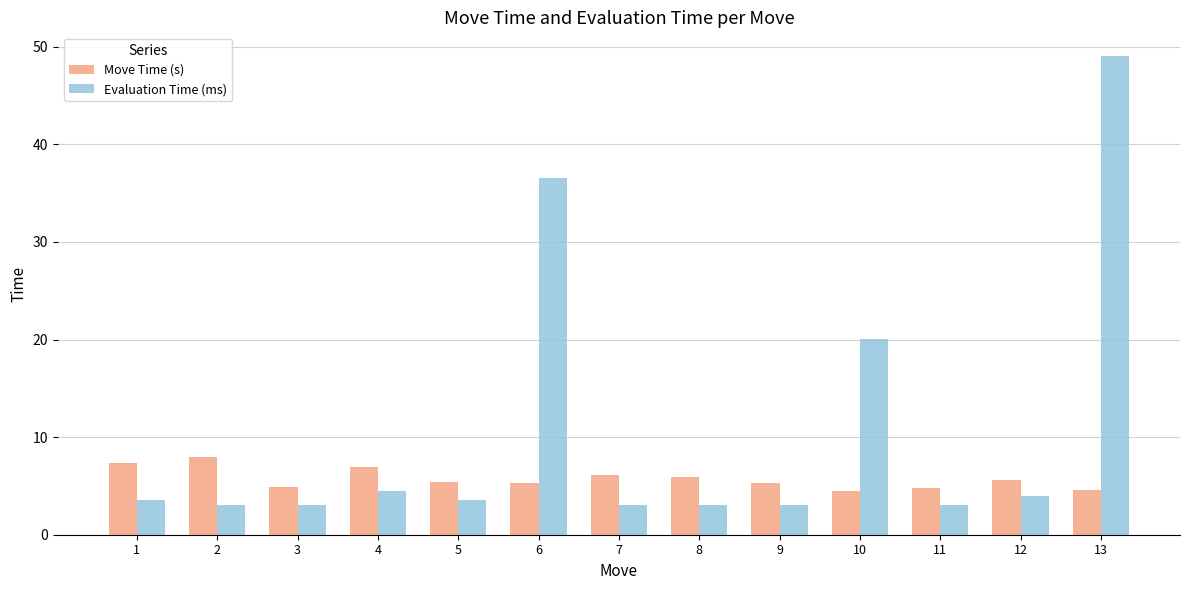

The value of Move Time (s) at 4 is 6.9. True or false?

True